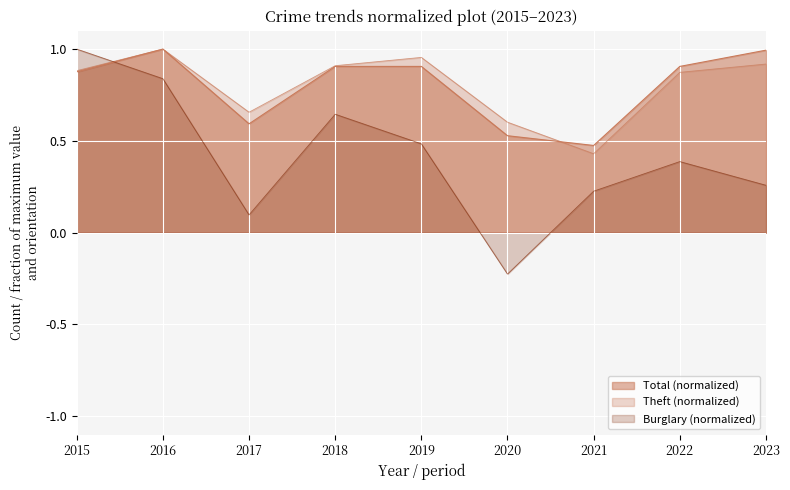

Reading left to right, list all the values displayed in this chart.

Burglary: 2015=1.0	2016=0.8	2017=0.1	2018=0.6	2019=0.5	2020=-0.2	2021=0.2	2022=0.4	2023=0.3
Theft: 2015=0.9	2016=1.0	2017=0.7	2018=0.9	2019=1.0	2020=0.6	2021=0.4	2022=0.9	2023=0.9
Total: 2015=0.9	2016=1.0	2017=0.6	2018=0.9	2019=0.9	2020=0.5	2021=0.5	2022=0.9	2023=1.0